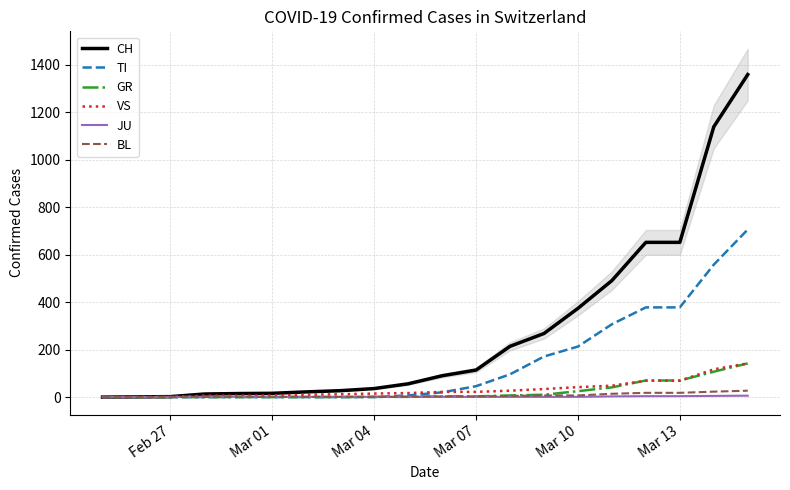

True or false: VS has a value of 22 at Mar 07.

True